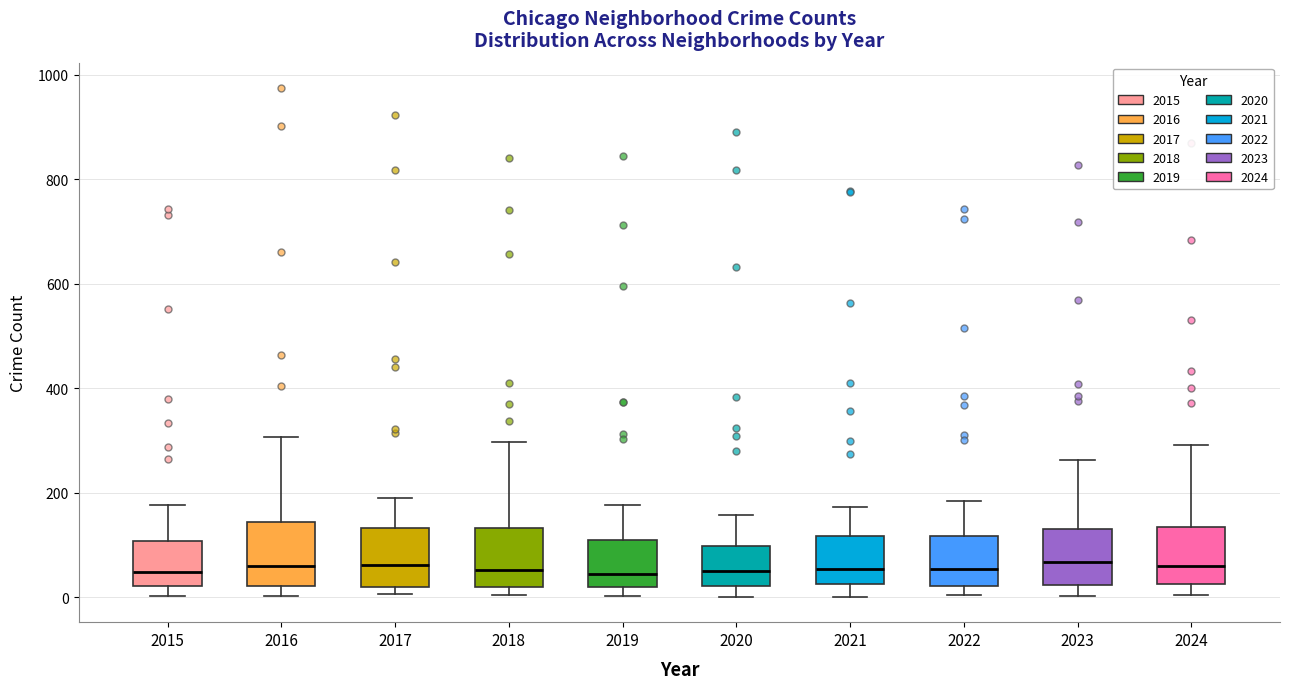

Where is the upper edge of the box at x = 2020 on the y-axis? The values are not printed on the chart, so give them approximately, as read against the axis.

100